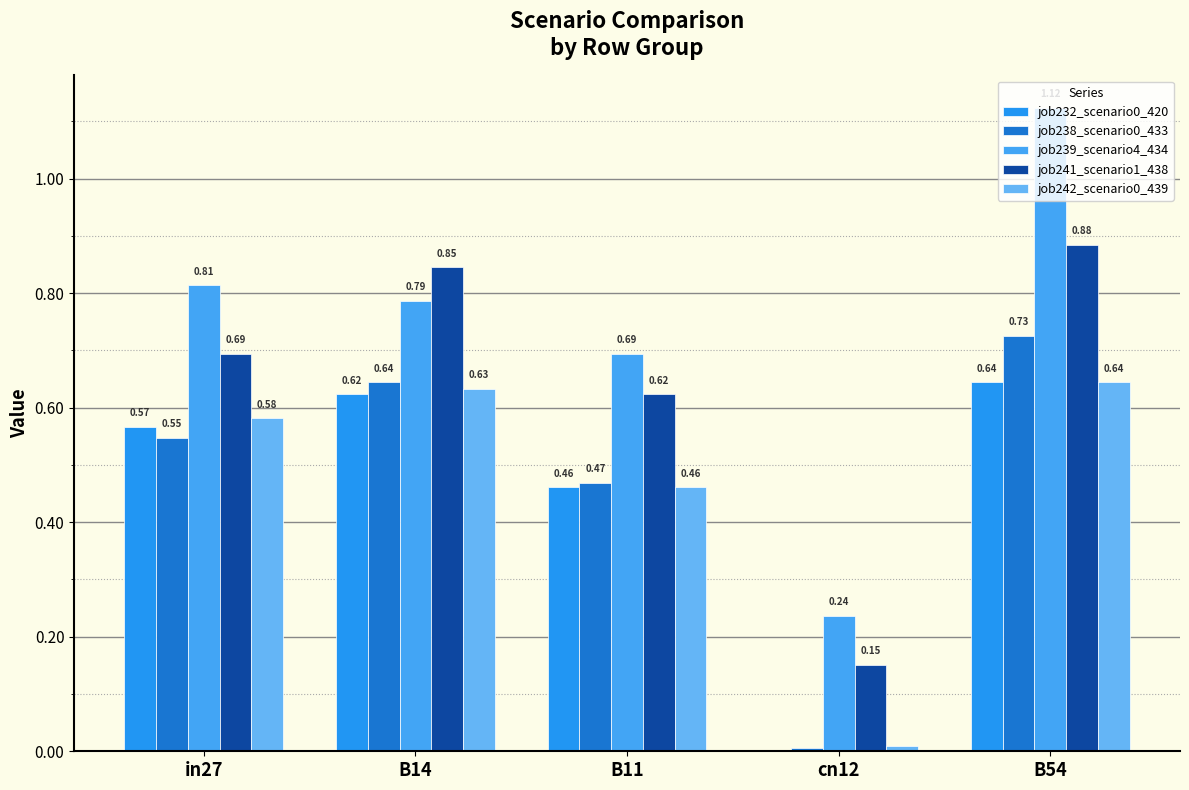

Which series has the largest total across all categories?

job239_scenario4_434